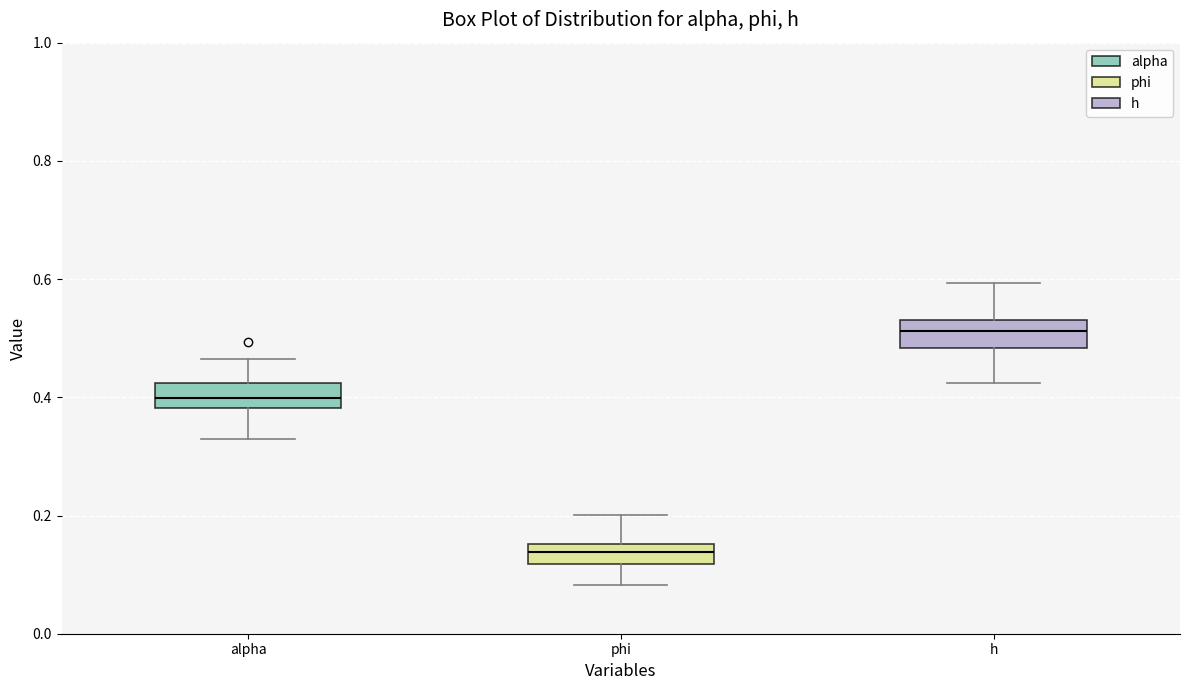

Reading left to right, read every box against the y-axis: the position of its median line, the range the box covers, and the ends of its whiskers. The values are not printed on the chart, so give them approximately, as read against the axis.

alpha: median 0.40, box 0.38 to 0.42, whiskers 0.32 to 0.46
phi: median 0.14, box 0.12 to 0.16, whiskers 0.08 to 0.20
h: median 0.52, box 0.48 to 0.54, whiskers 0.42 to 0.60